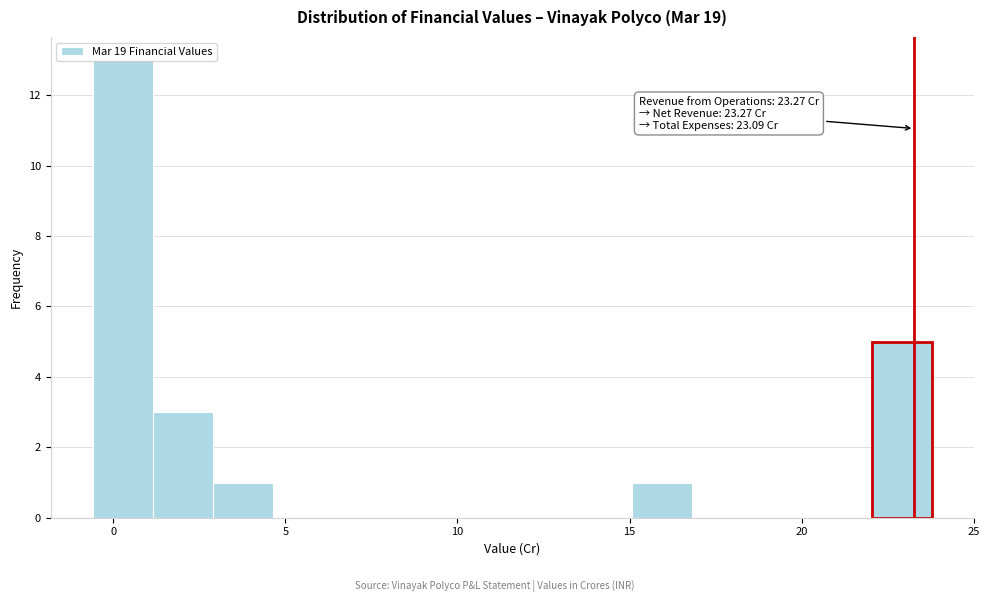

Read against the x-axis, roughly where is the centre of the tallest bar?

0.5